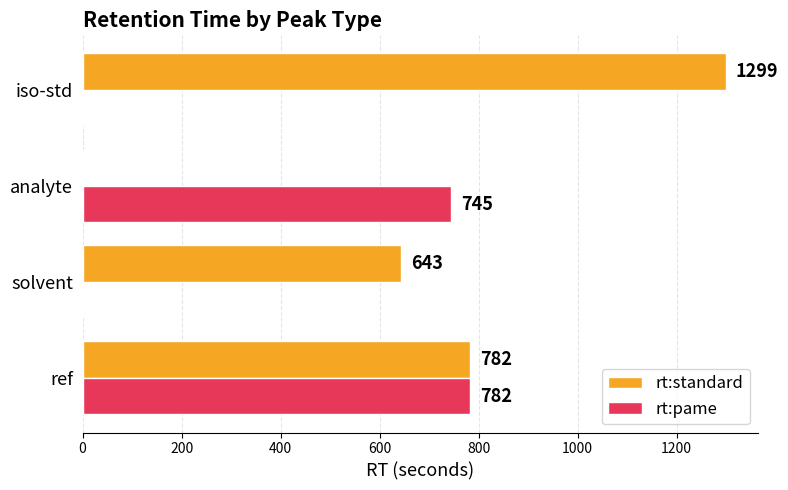

At which category is the sum across all series the highest?

ref